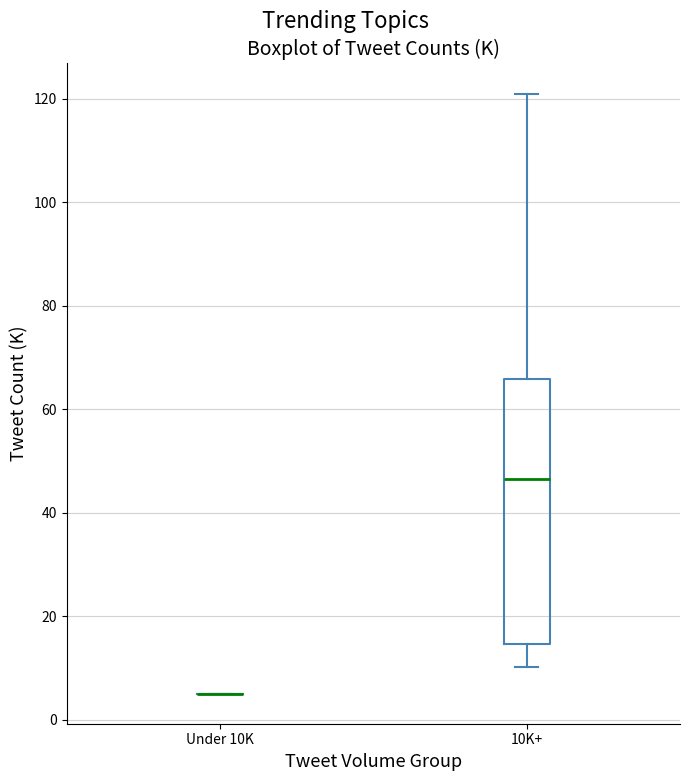

Which box is the tallest, from its lower edge to its upper edge?

10K+